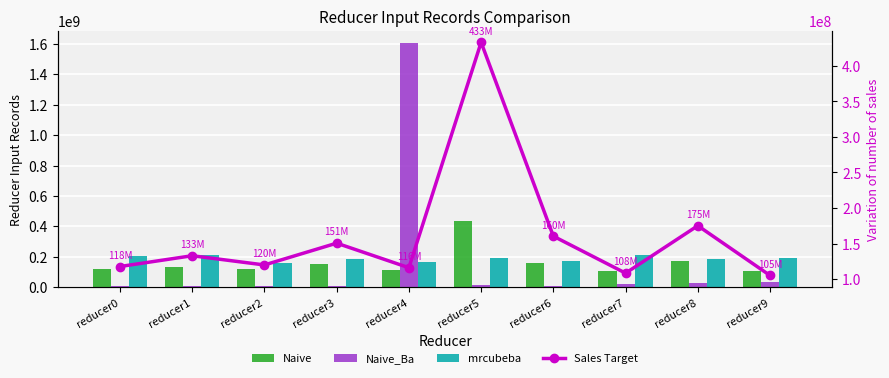

Where is Naive nearest to the value 269112415?

reducer8